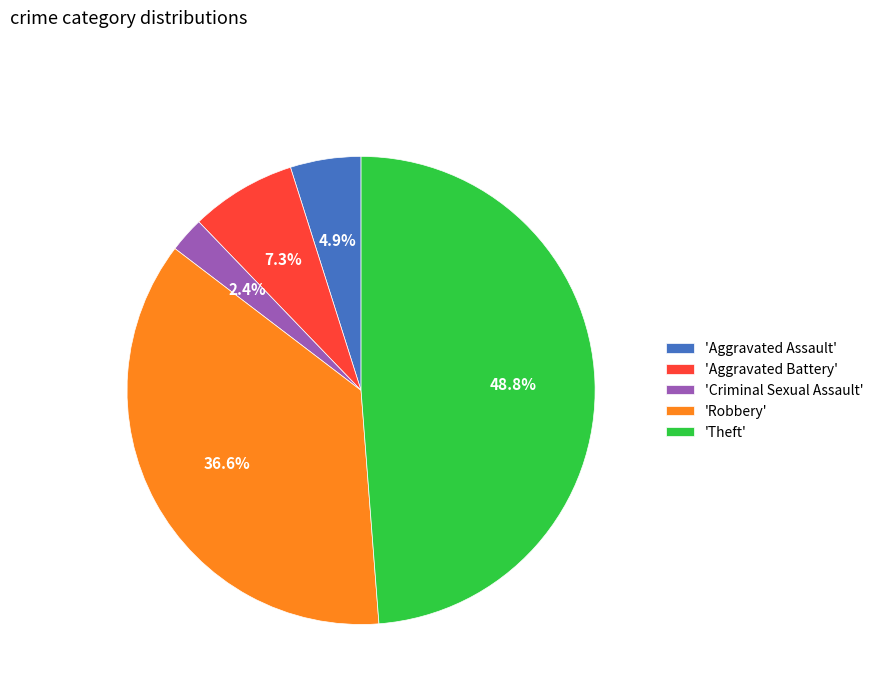

Does any single category account for the majority?

No